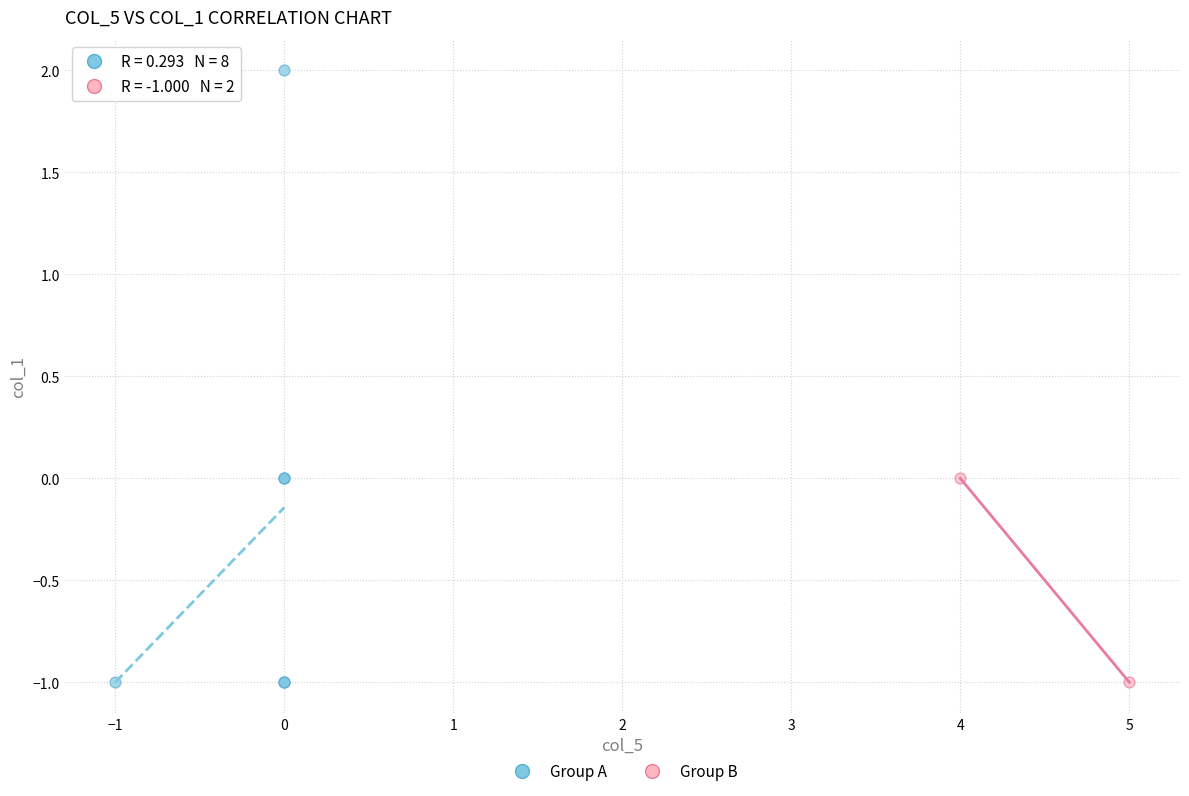

Which series has the largest Y range (max minus min)?

Group A